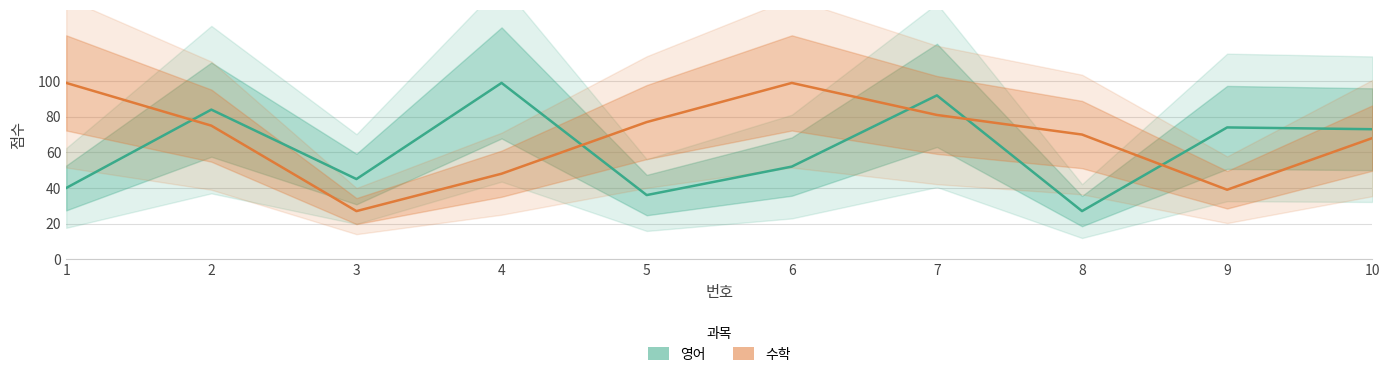

List the series in order of their overall mean, highest first.

수학, 영어